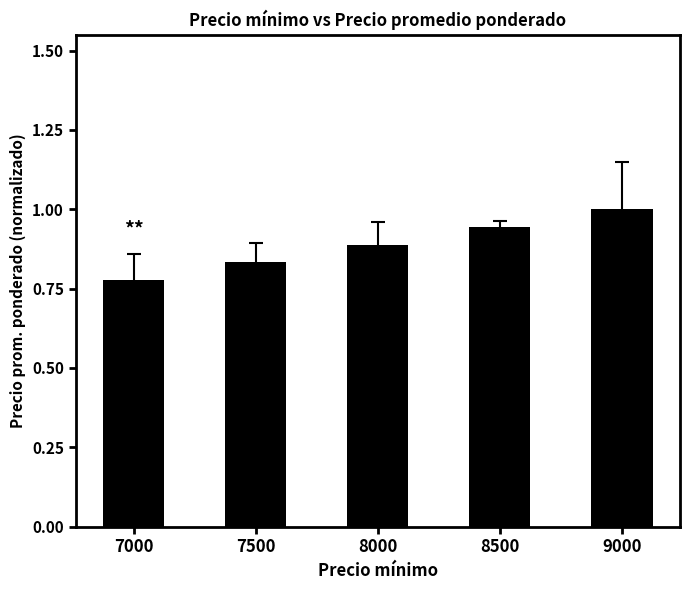

The chart shows a value of 0.9 at 8000. True or false?

True